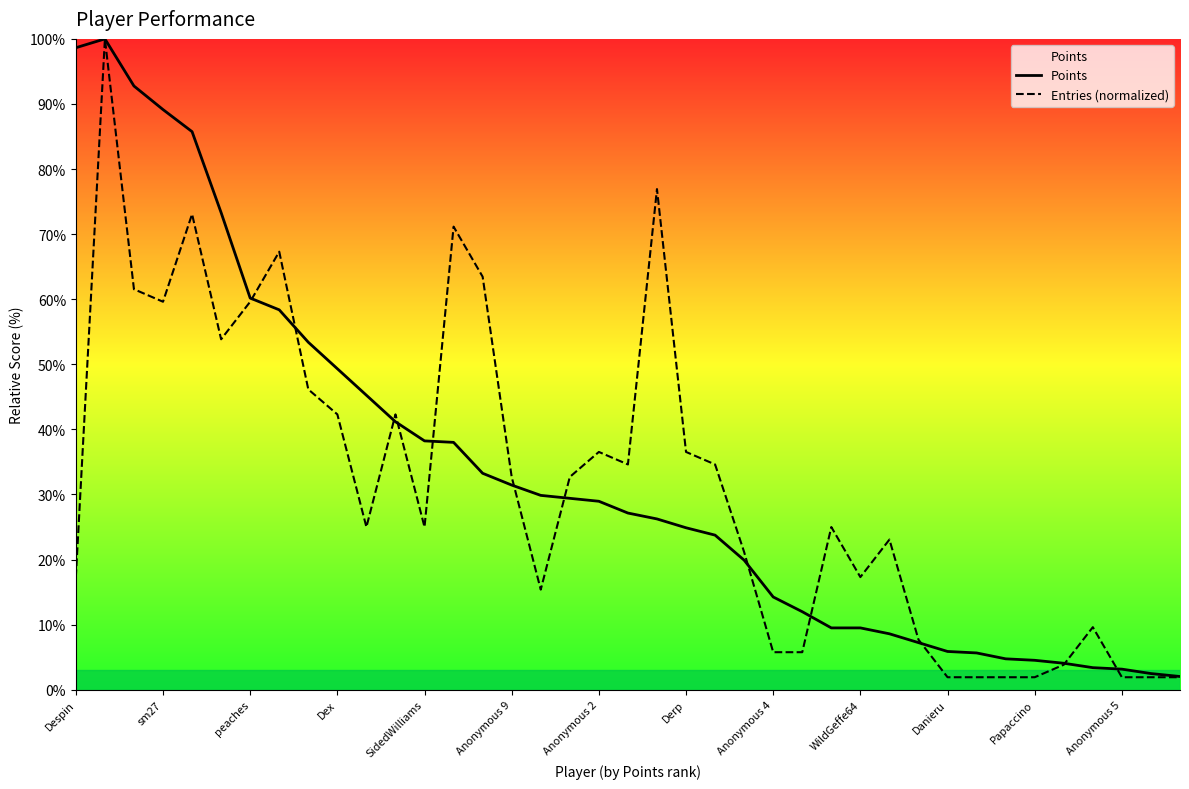

What is the minimum value for Points?

2.0